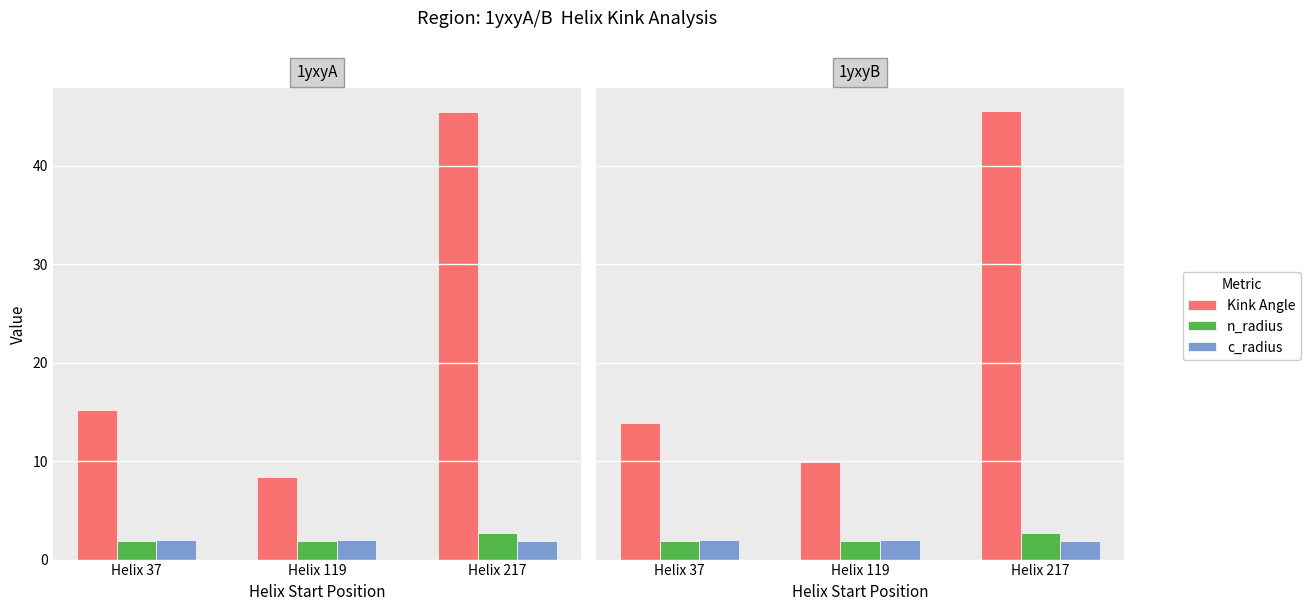

How many c_radius values are between 1 and 2?

3